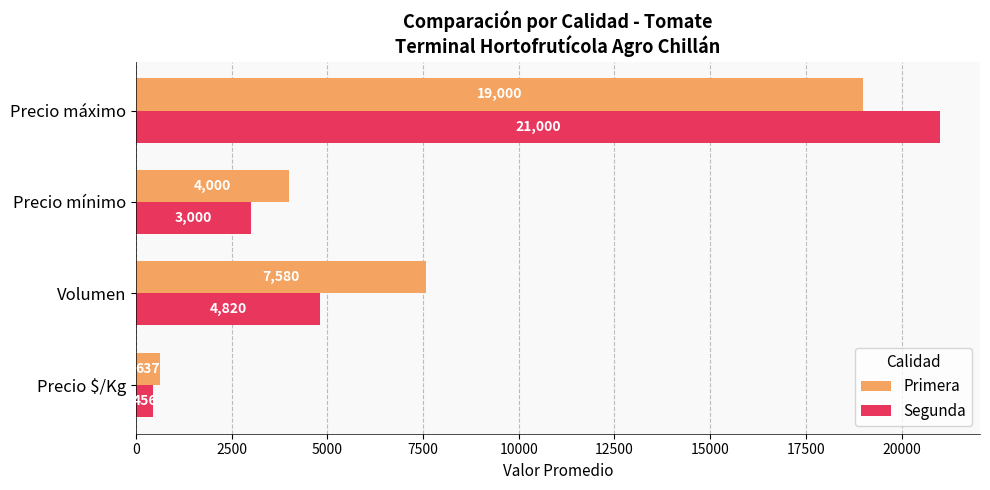

Which category has the highest value in the Primera series?

Precio máximo